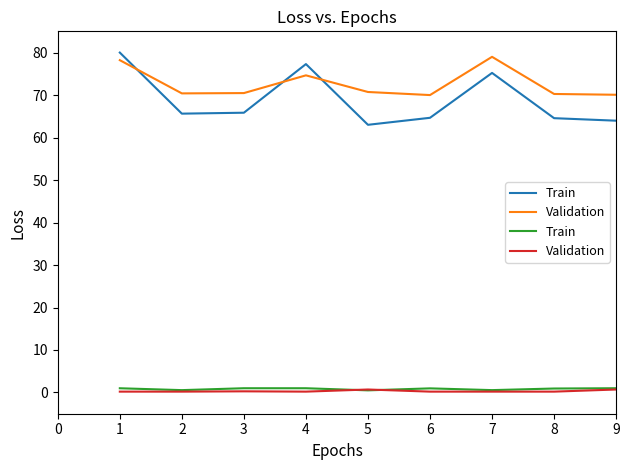

Count the Validation values in the range 0 to 1.

9